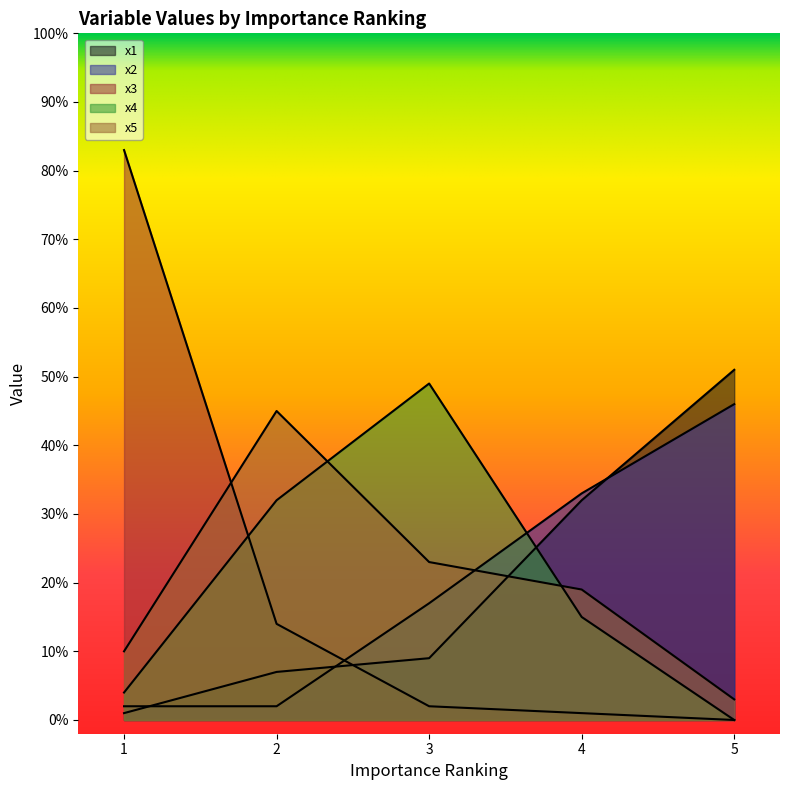

What is the sum of all x1 values?

100